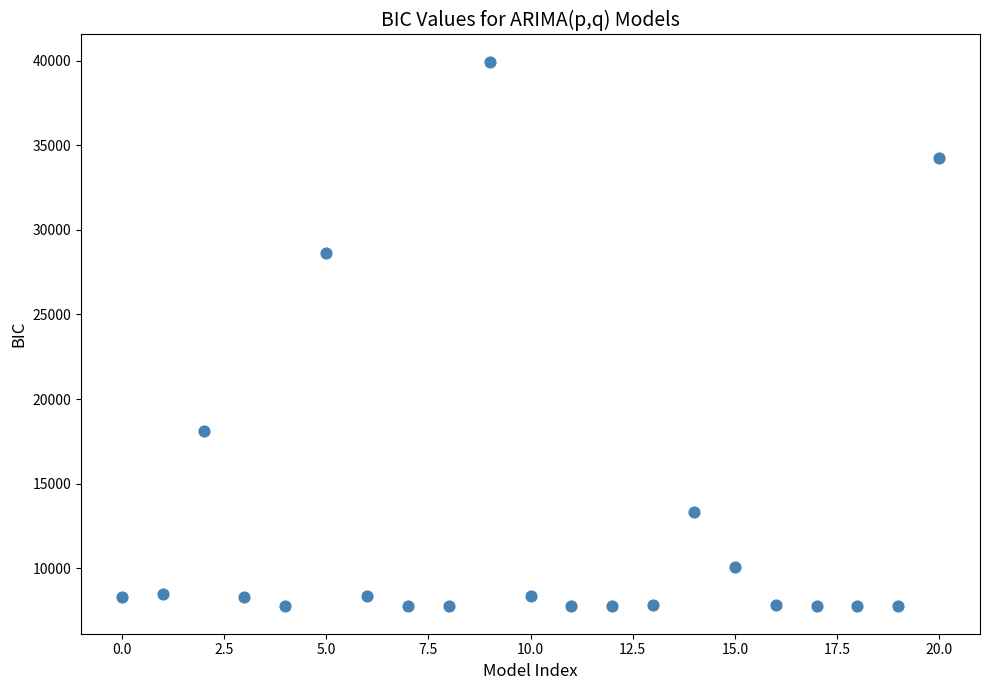

What Y value in the scatter plot is closest to 23838?

28638.4